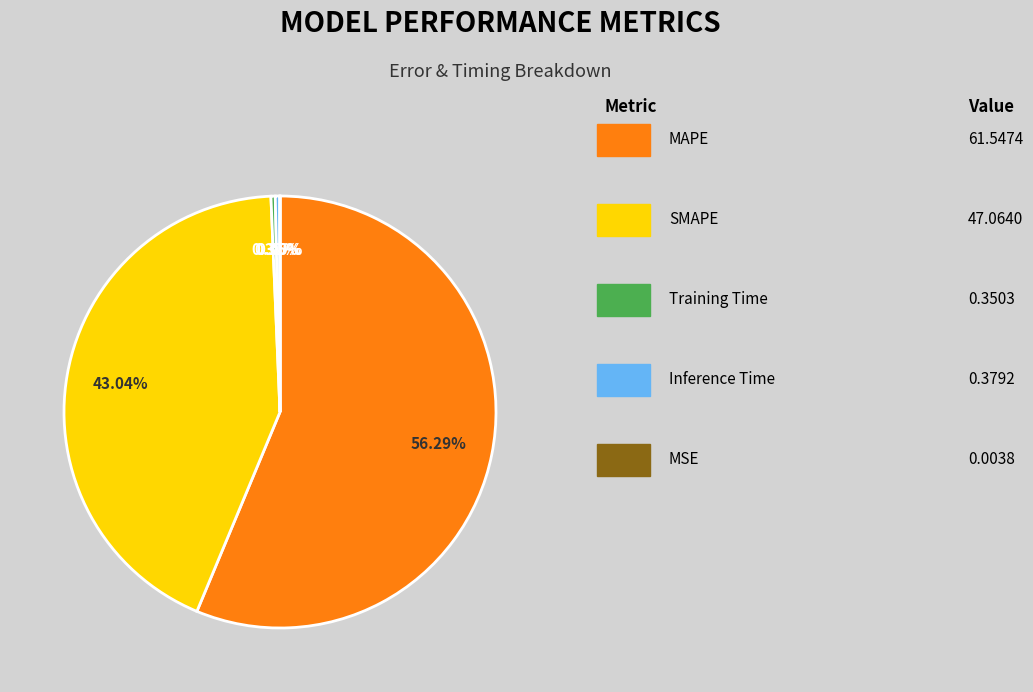

To the nearest percent, what is the difference between the largest and smallest slice percentages?

56%